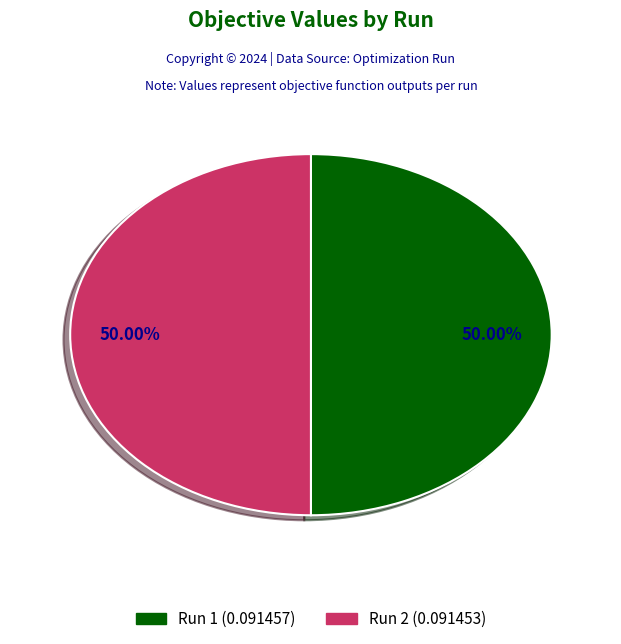

Is the sum of Run 1 and Run 2 greater than half?

Yes